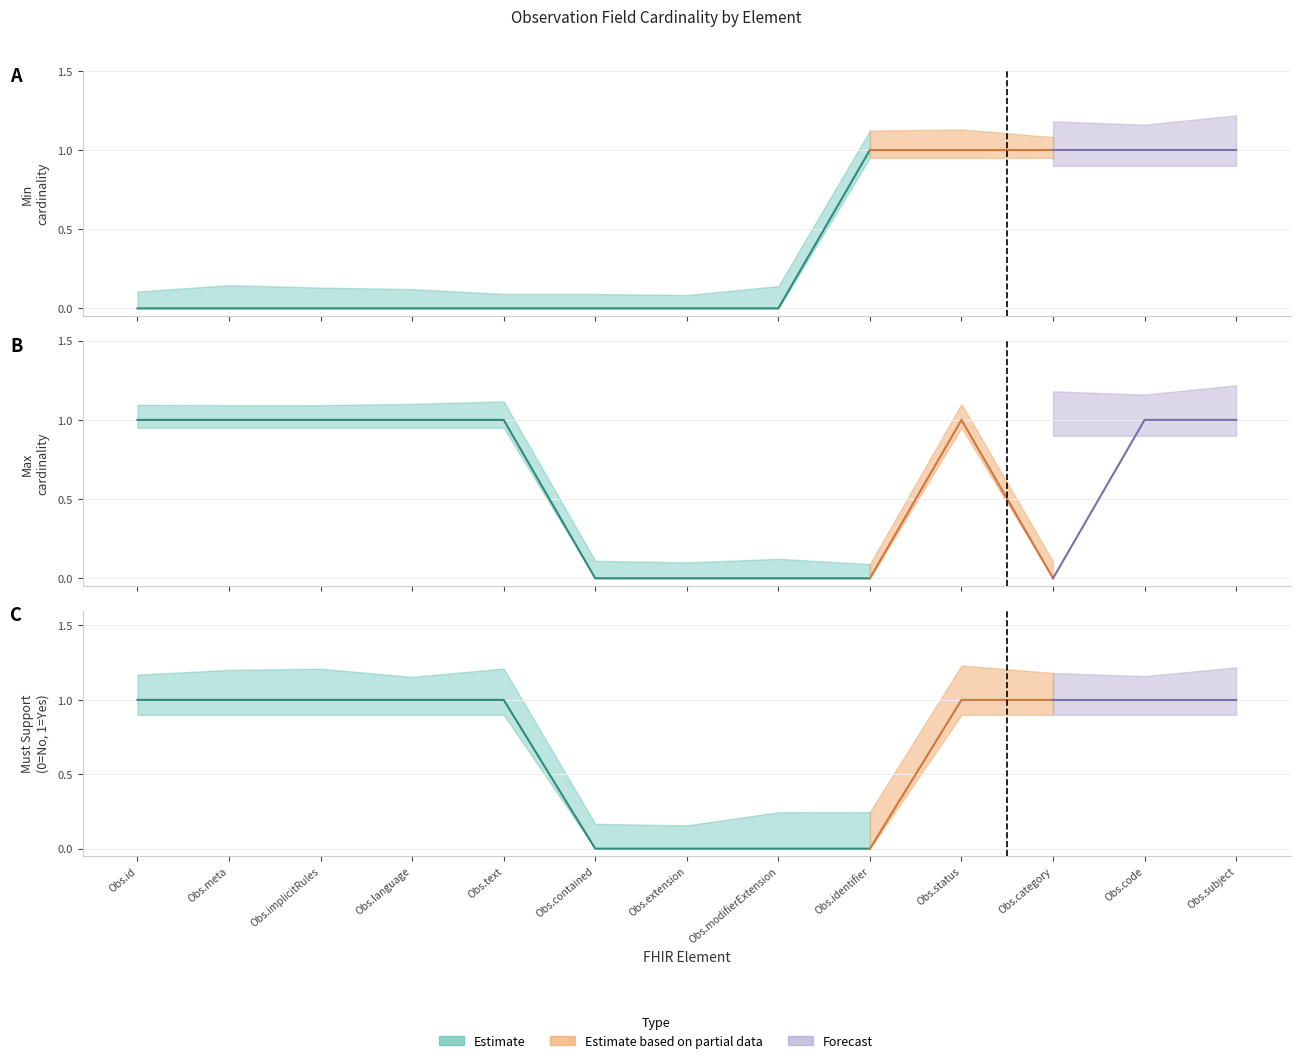

The Max series shows 0 at Observation.contained. True or false?

True